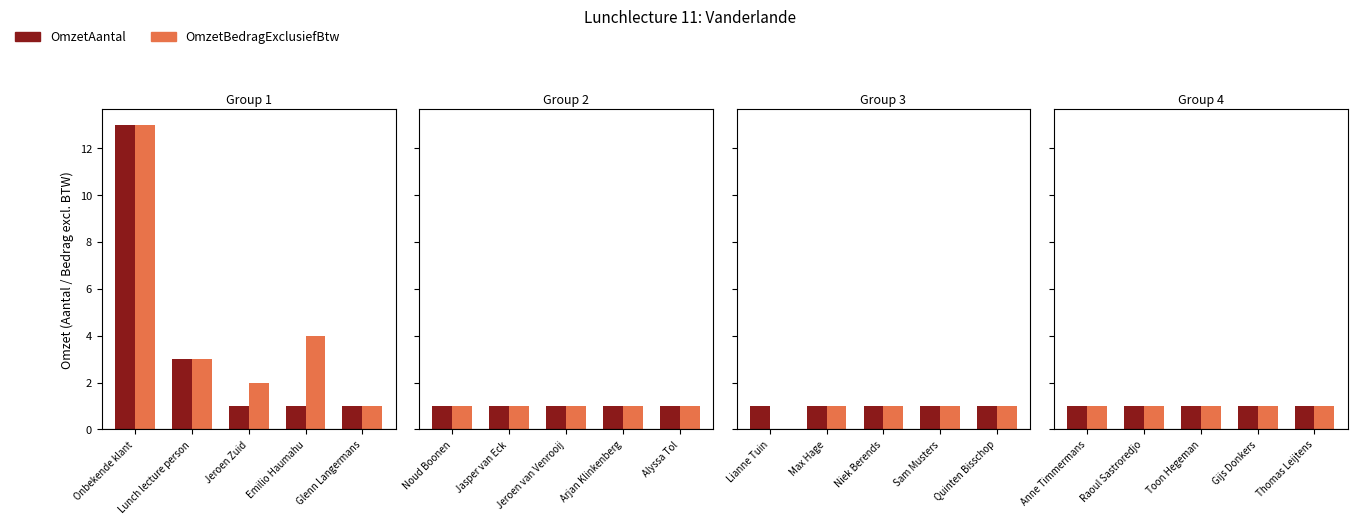

Which has a higher value, Anne Timmermans or Alyssa Tol?

Anne Timmermans